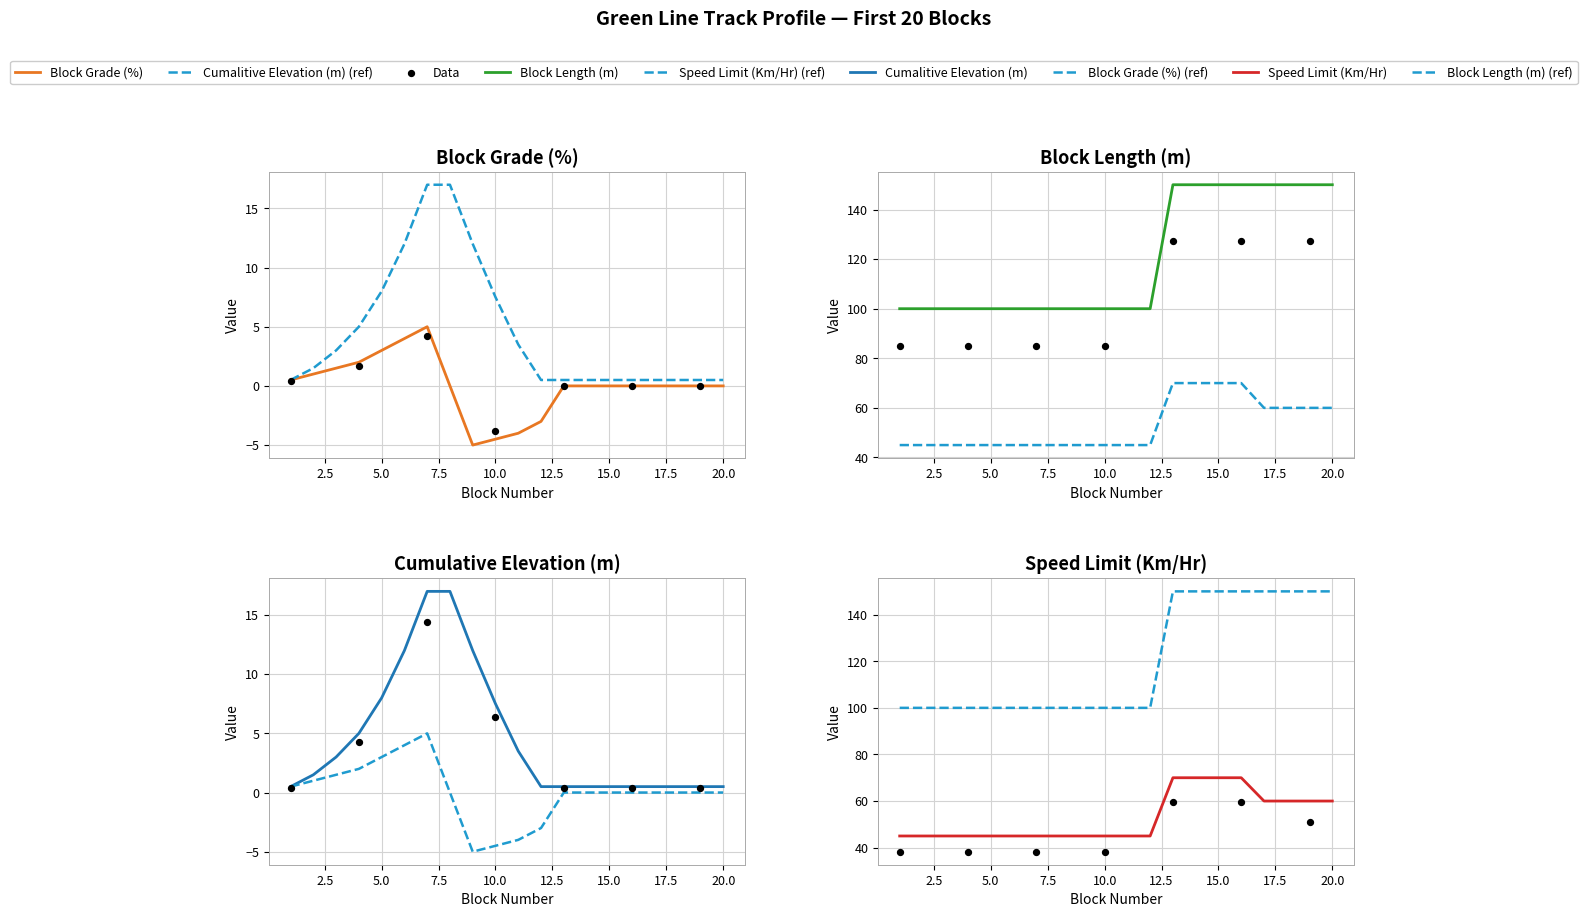

Which series reaches the minimum Y coordinate?

Block Grade (%)